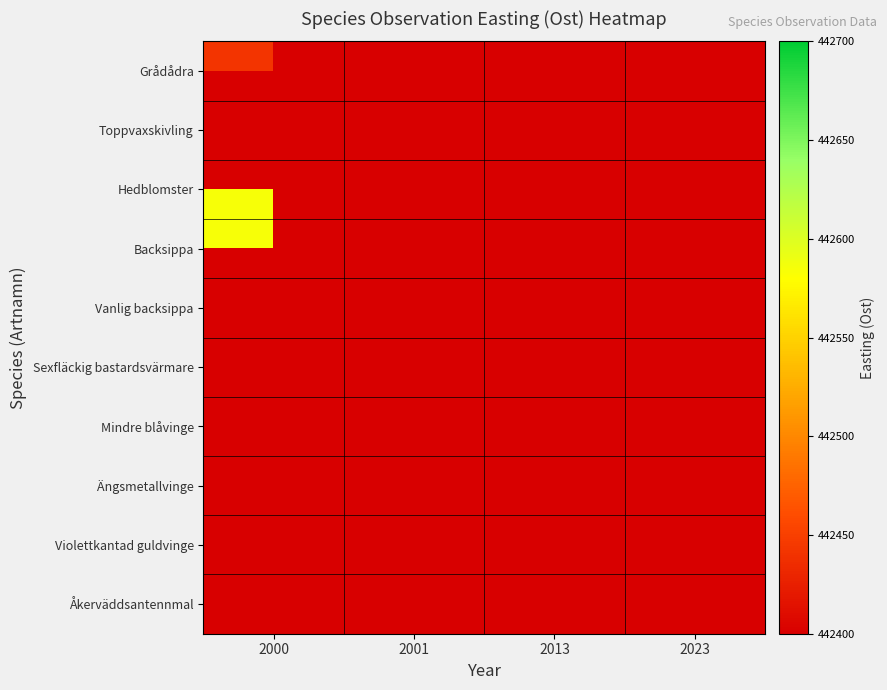

At how many categories does at least one series exceed 402951?

4